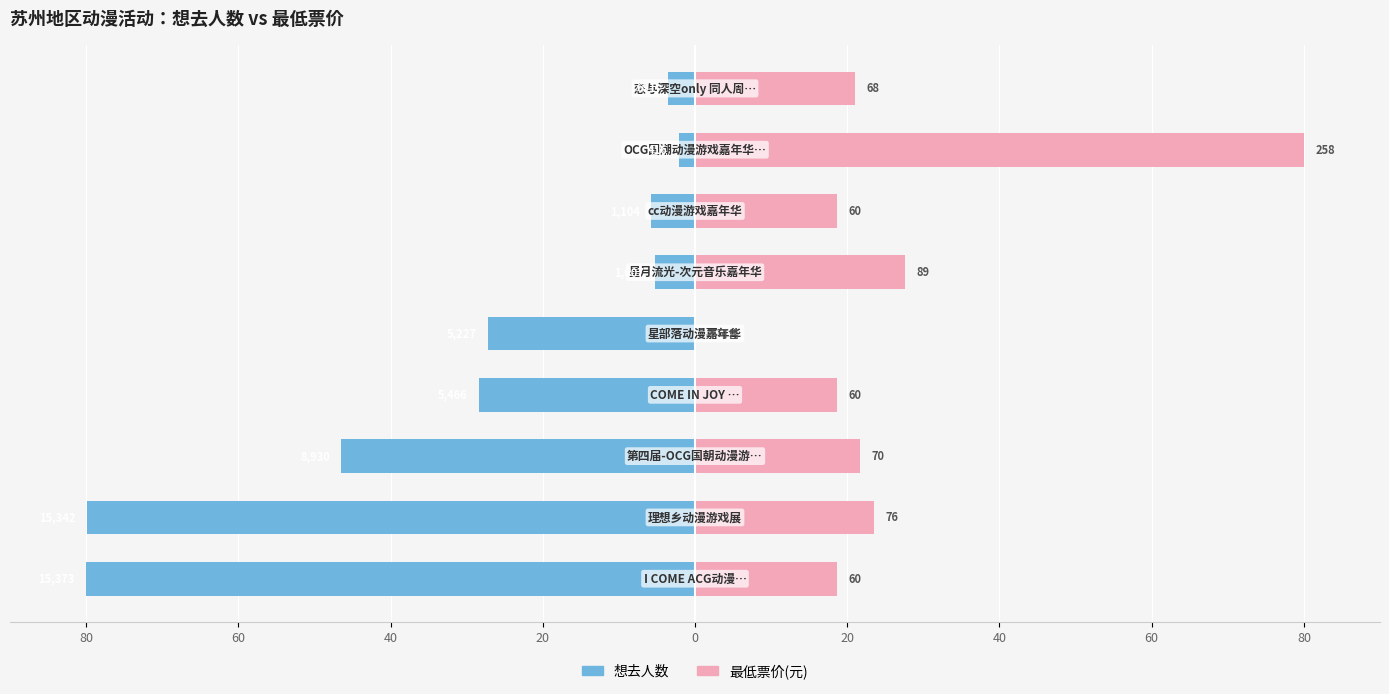

Which has a higher value, 80 or 60?

60